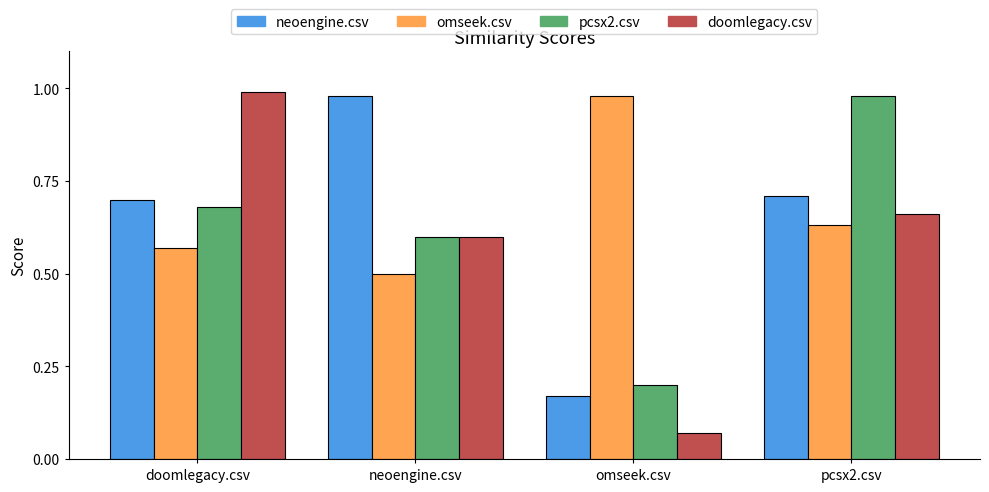

What is the sum of all neoengine.csv values?

2.6